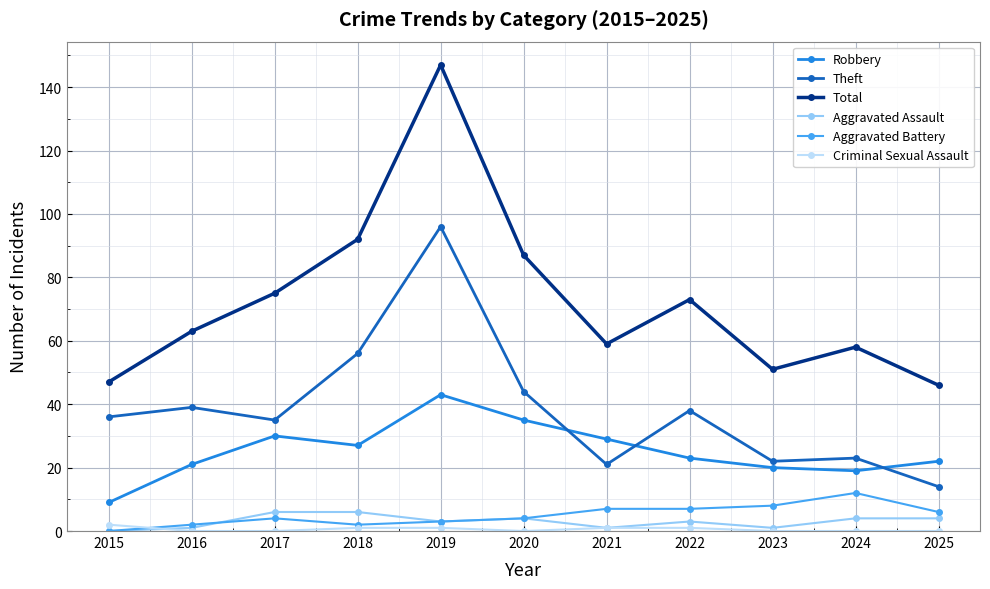

Reading left to right, list all the values displayed in this chart.

Robbery: 2015=9	2016=21	2017=30	2018=27	2019=43	2020=35	2021=29	2022=23	2023=20	2024=19	2025=22
Theft: 2015=36	2016=39	2017=35	2018=56	2019=96	2020=44	2021=21	2022=38	2023=22	2024=23	2025=14
Total: 2015=47	2016=63	2017=75	2018=92	2019=147	2020=87	2021=59	2022=73	2023=51	2024=58	2025=46
Aggravated Assault: 2015=0	2016=1	2017=6	2018=6	2019=3	2020=4	2021=1	2022=3	2023=1	2024=4	2025=4
Aggravated Battery: 2015=0	2016=2	2017=4	2018=2	2019=3	2020=4	2021=7	2022=7	2023=8	2024=12	2025=6
Criminal Sexual Assault: 2015=2	2016=0	2017=0	2018=1	2019=1	2020=0	2021=1	2022=1	2023=0	2024=0	2025=0